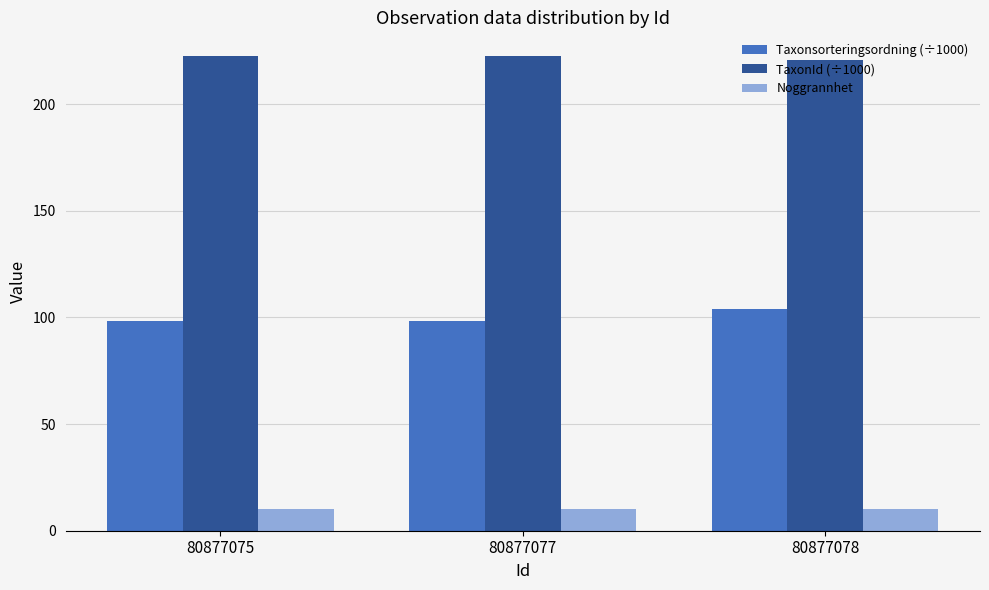

What is the sum of the Taxonsorteringsordning (÷1000) values at 80877075 and 80877078?

202.3